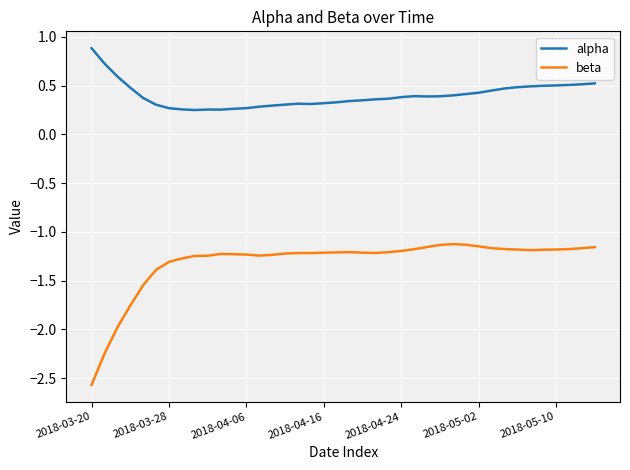

True or false: alpha and beta cross at least once.

False